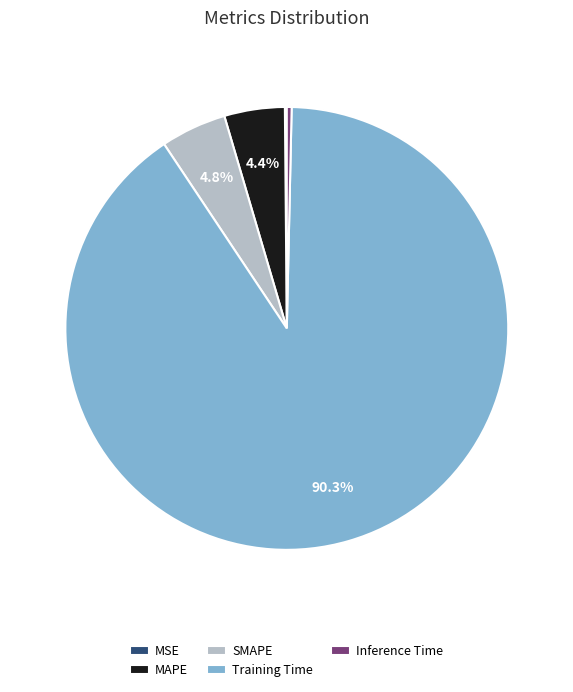

Does Training Time account for over 50% of the chart?

Yes